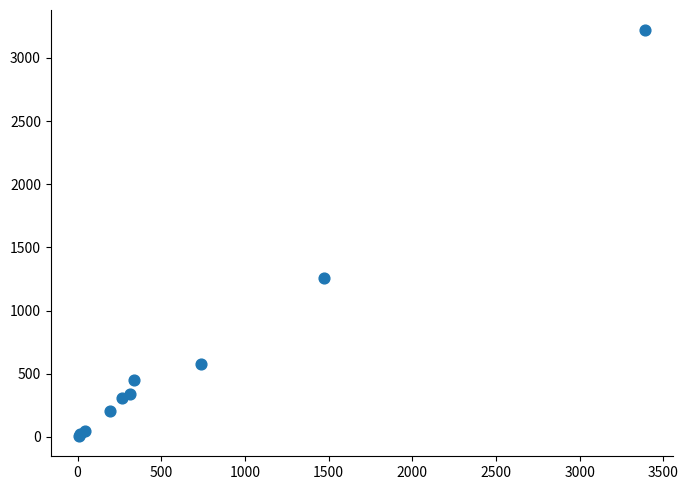

What Y value in the scatter plot is closest to 1612?

1259